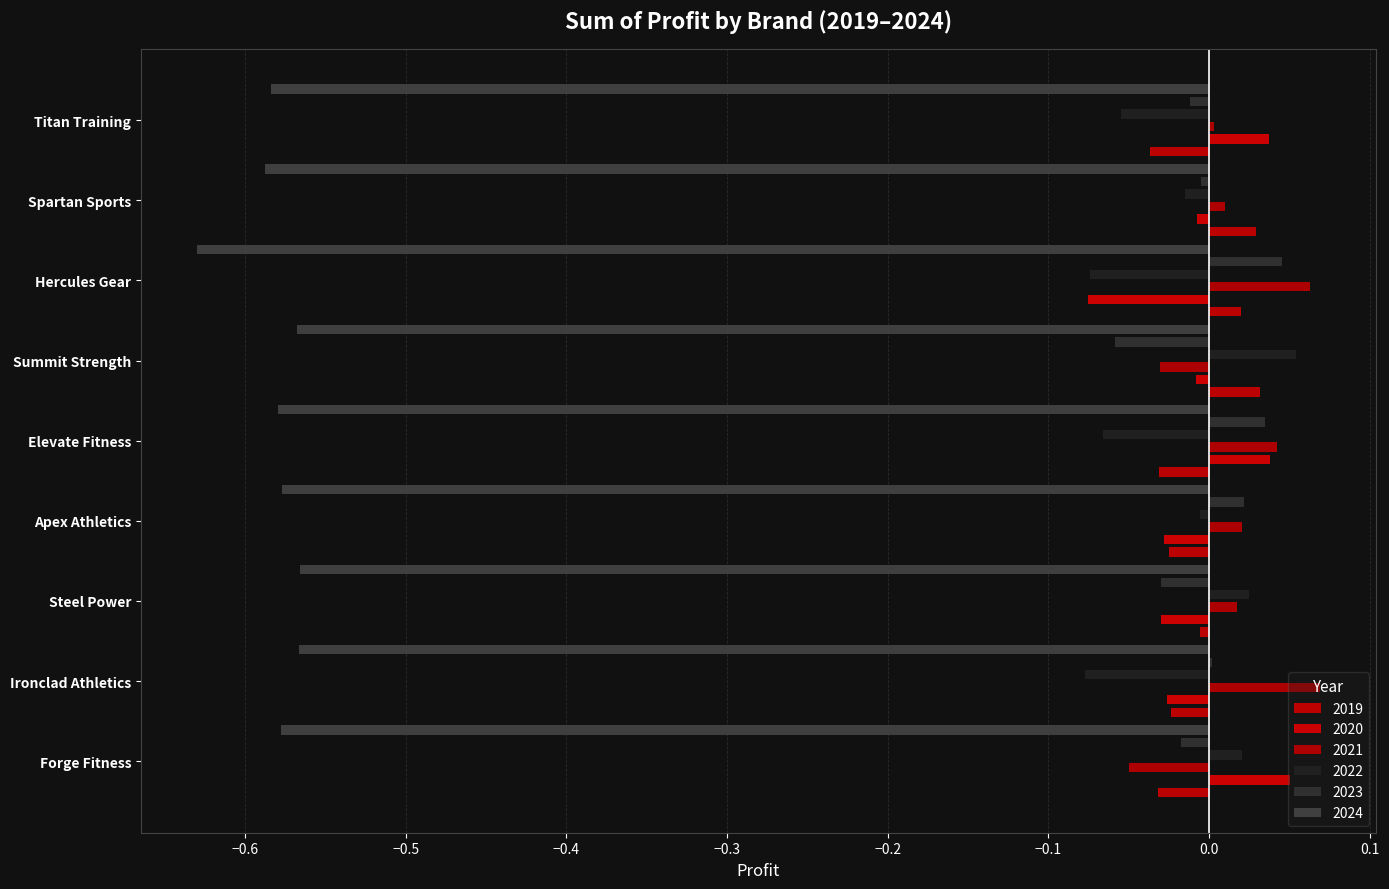

What are all the series names shown in the legend?

2019, 2020, 2021, 2022, 2023, 2024